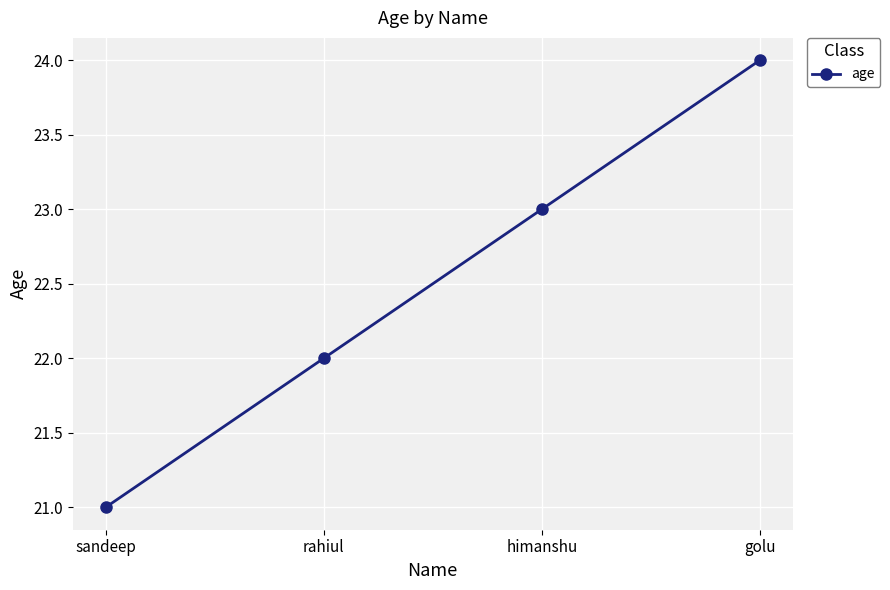

The value at golu is 24. True or false?

True